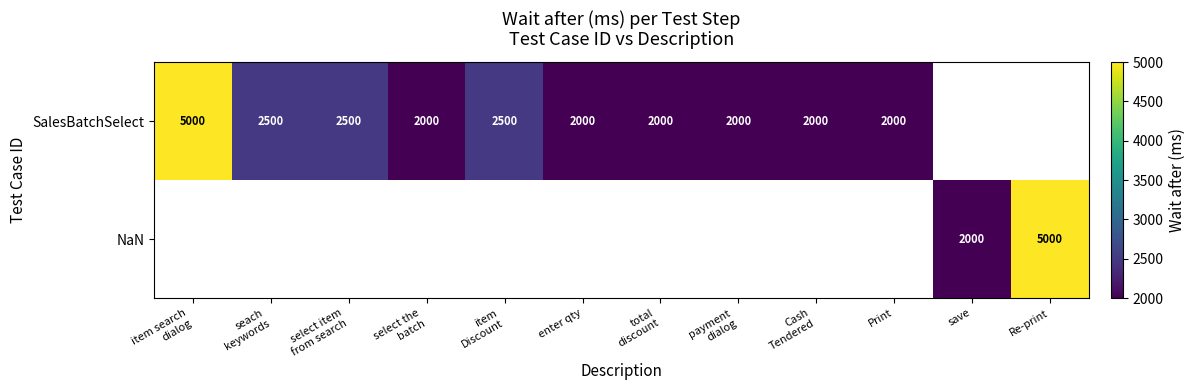

How many data points in SalesBatchSelect are less than 2500?

6